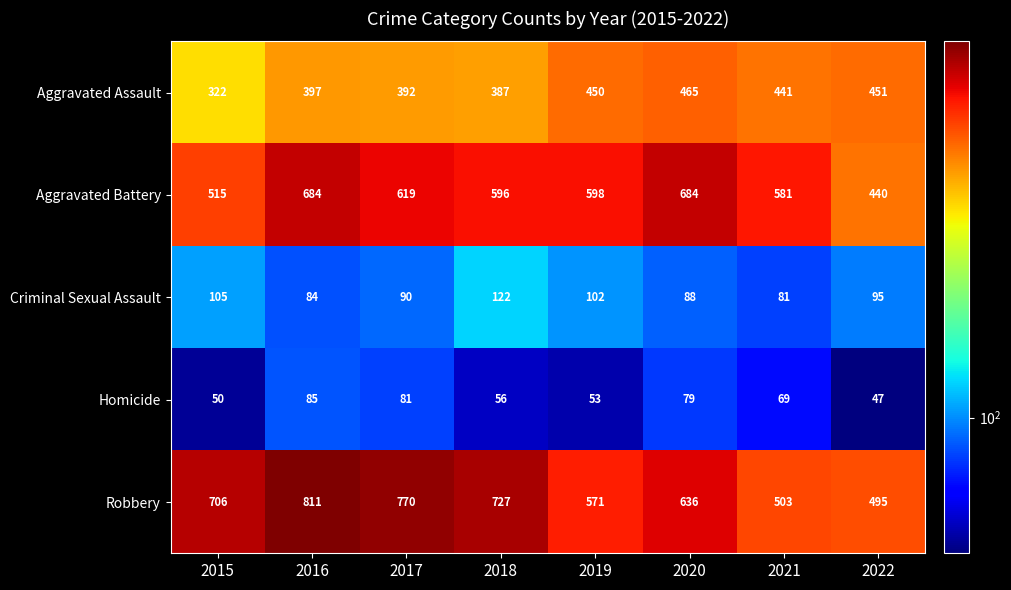

What is the sum of all Criminal Sexual Assault values?

767